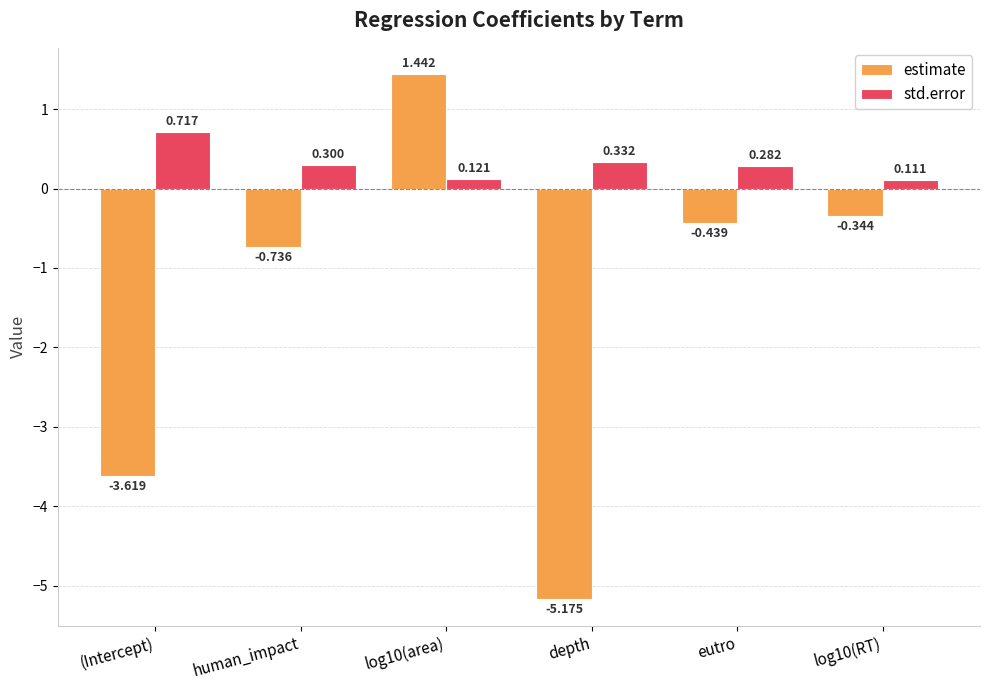

What is the sum of all std.error values?

1.9